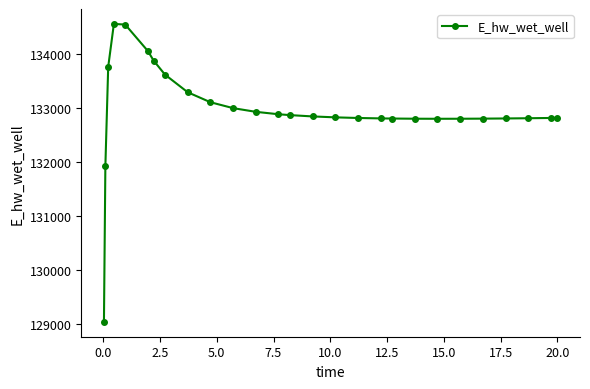

What is the value of the 20th point from the left?

132795.8